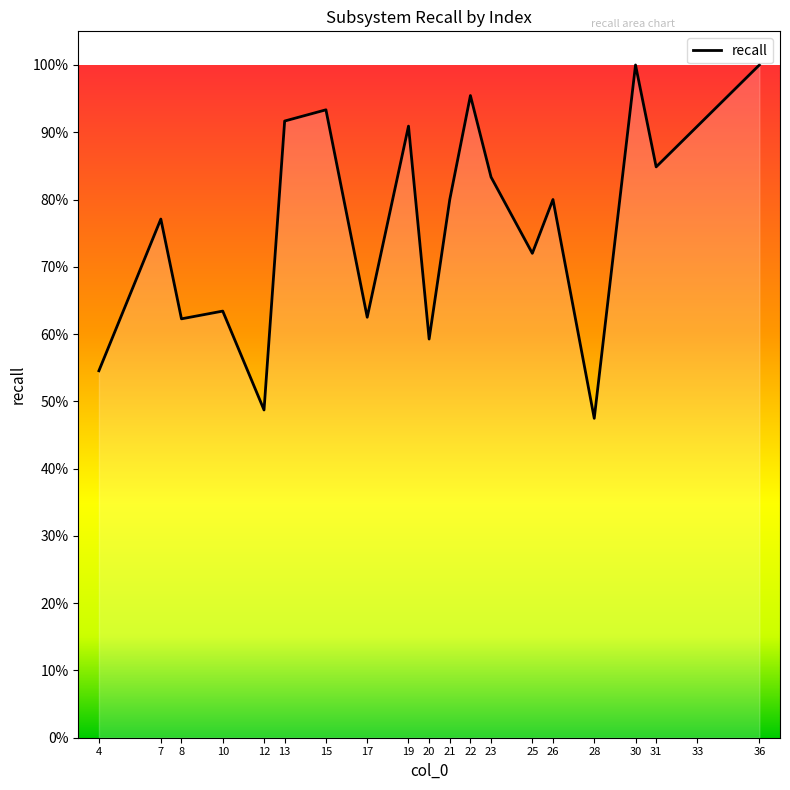

What is the minimum value shown in the chart?

0.5